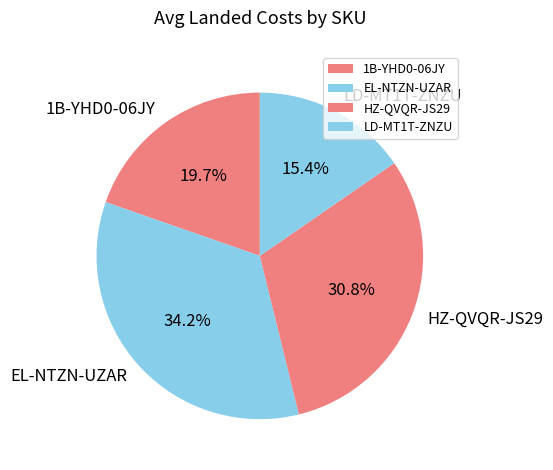

Approximately how many times larger is the value at HZ-QVQR-JS29 compared to EL-NTZN-UZAR?

0.9